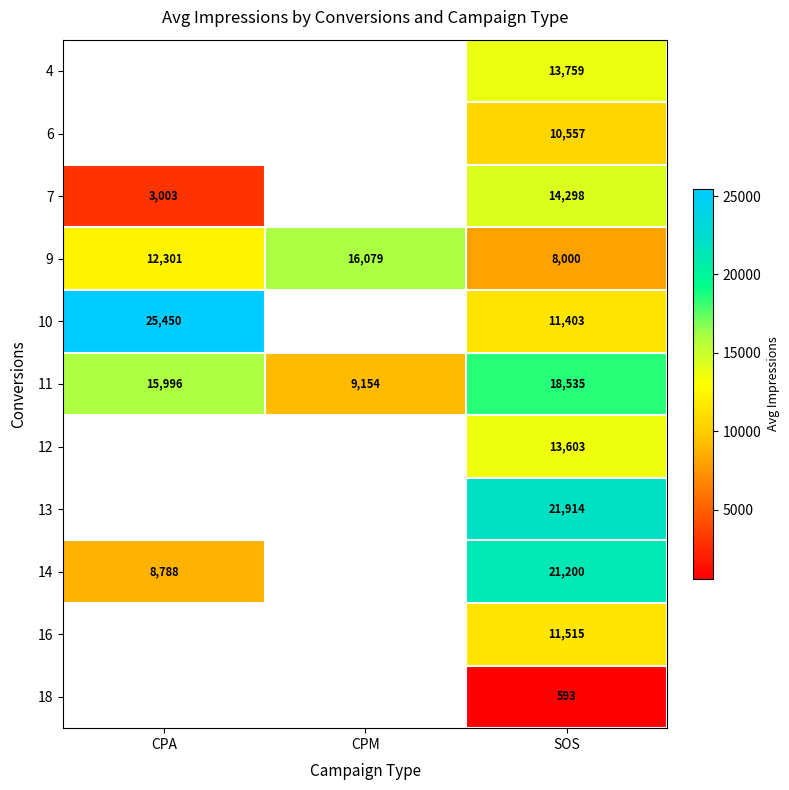

Rank the categories by 11 value from highest to lowest.

SOS, CPA, CPM